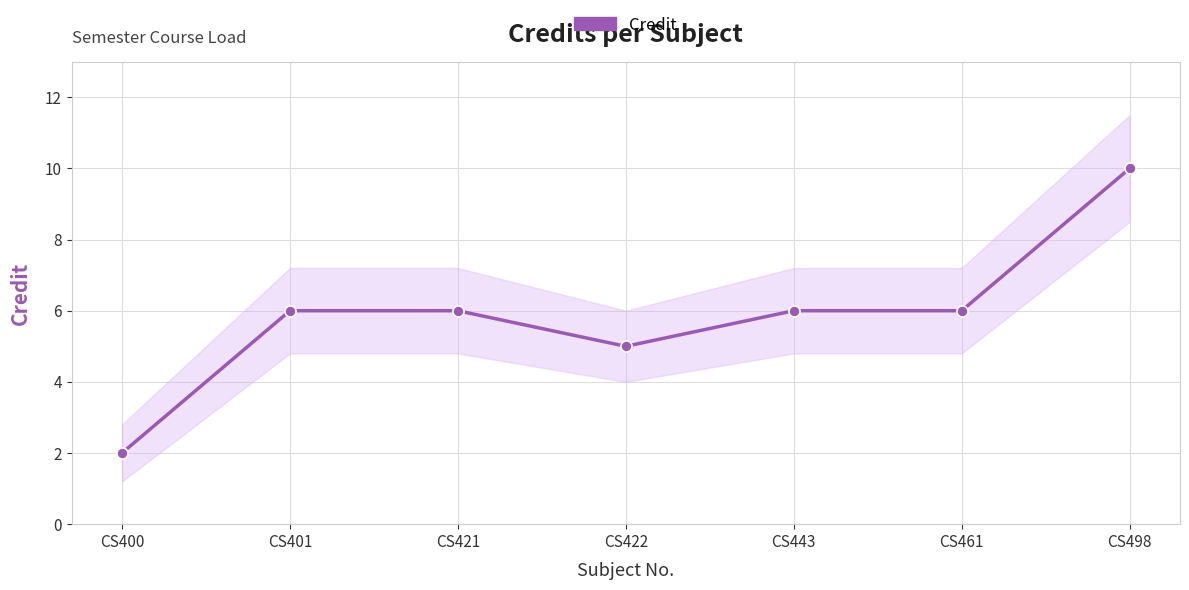

The chart shows a value of 2 at CS400. True or false?

True